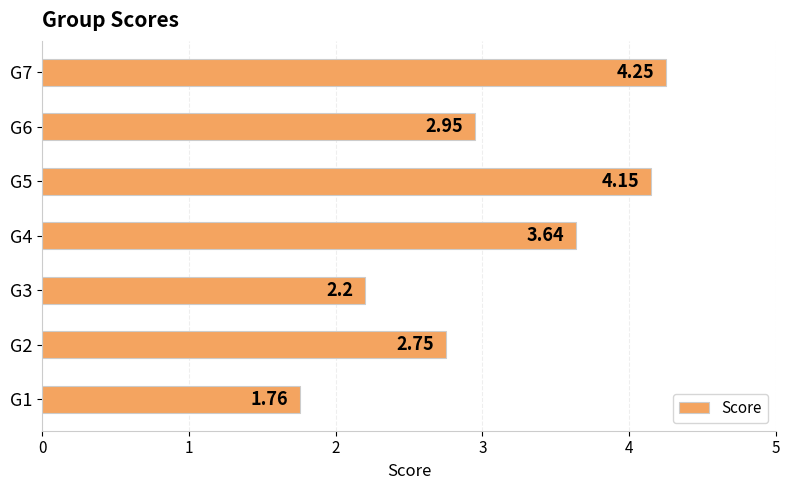

Which has a higher value, G7 or G2?

G7